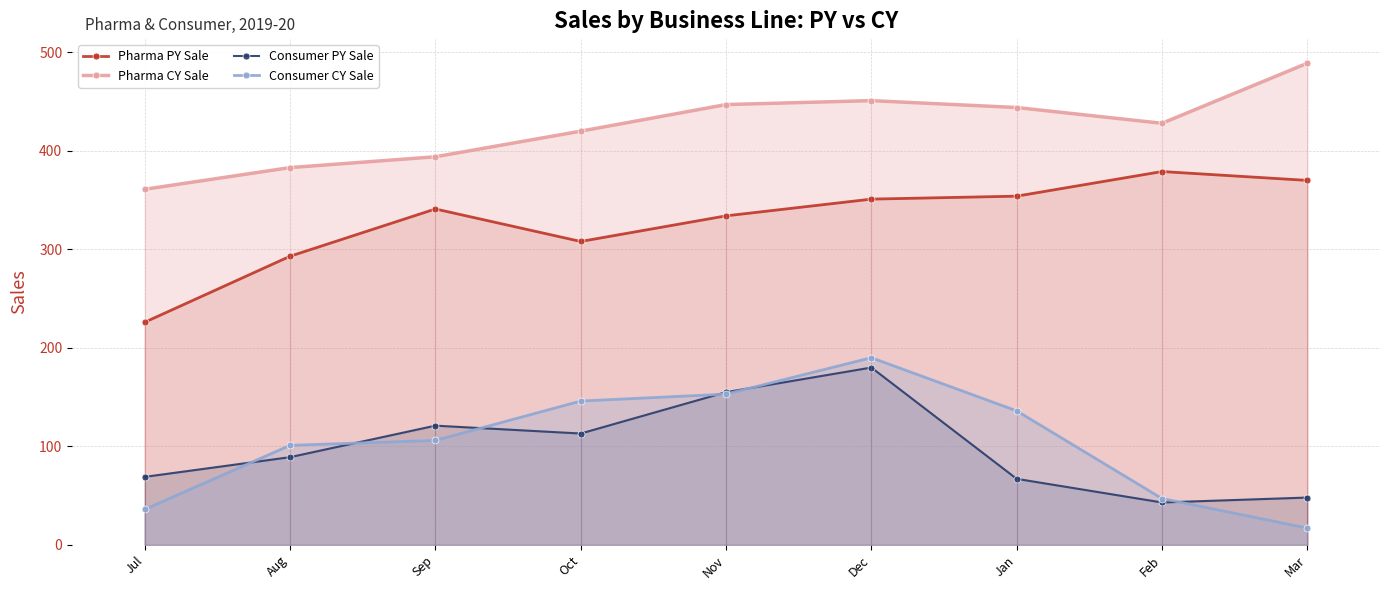

How many interior local valleys does the Pharma CY Sale series have?

1